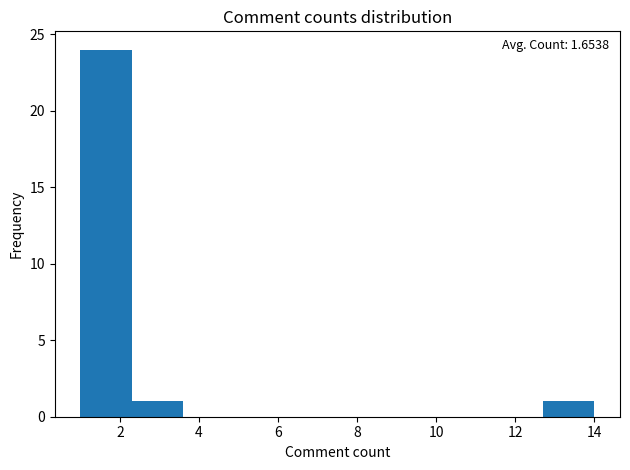

Which range on the x-axis has the tallest bar?

1.0 to 2.3